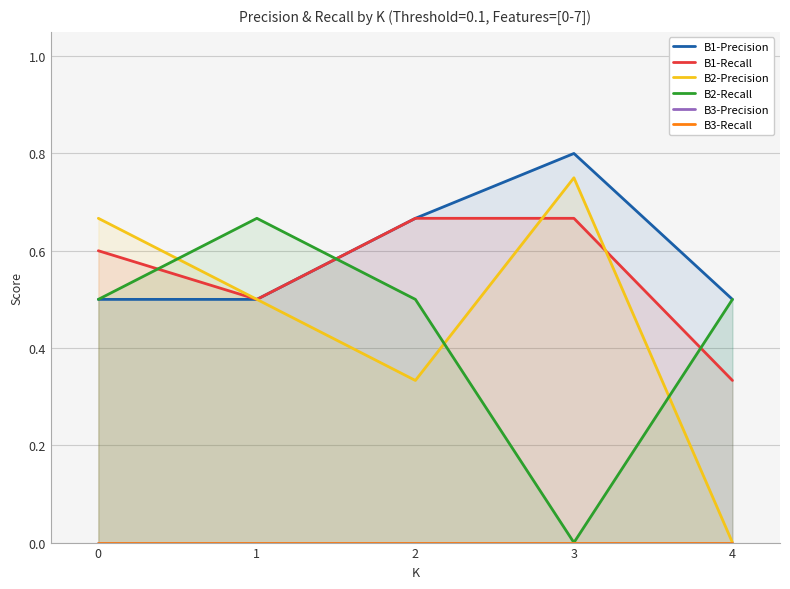

How many B1-Recall values are between 0 and 1?

5